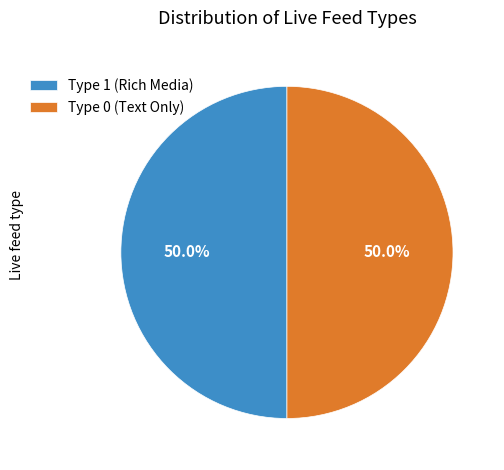

How much of the chart is everything except Type 0 (Text Only)?

50.0%